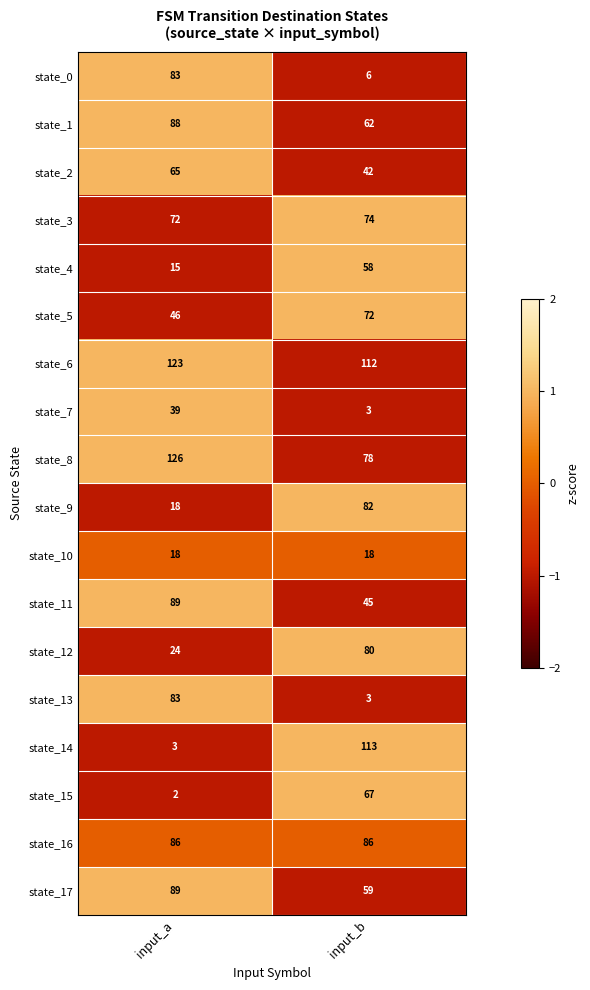

Which label corresponds to the largest value in the chart?

input_a